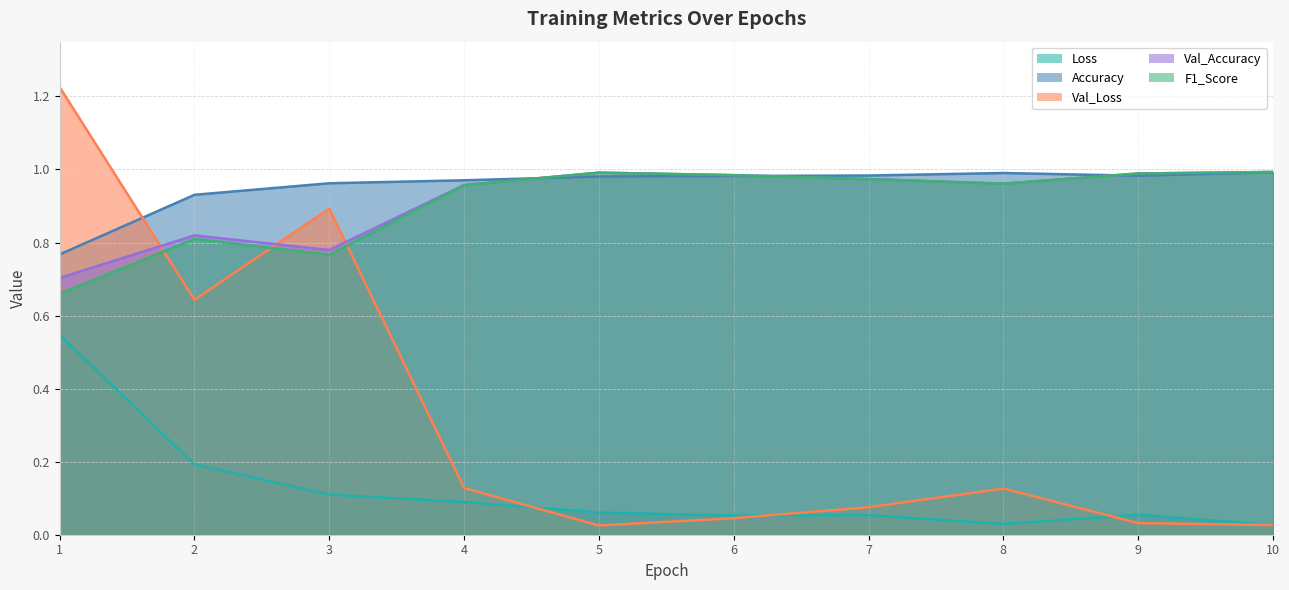

What is the average value of the Accuracy series?

1.0